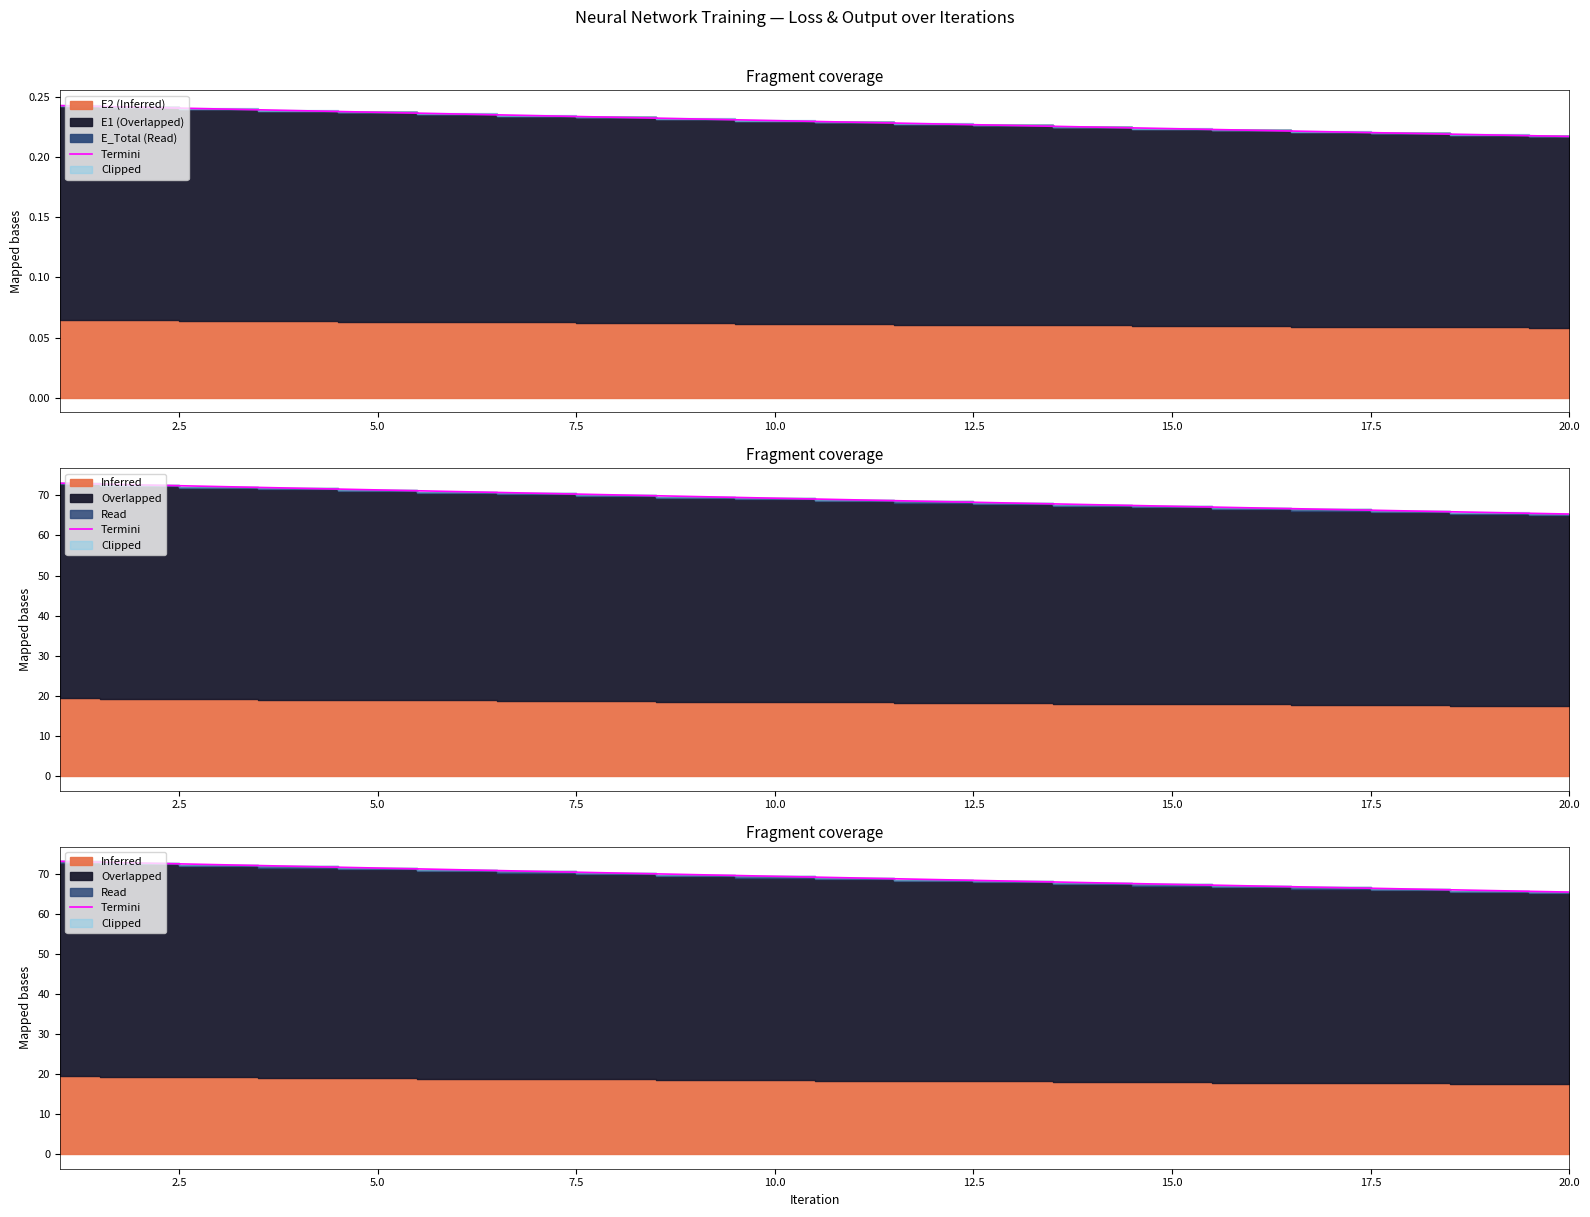

Reading left to right, what are all the values shown in this chart?

73.1	72.6	72.2	71.8	71.4	71.0	70.6	70.1	69.7	69.3	68.9	68.5	68.1	67.7	67.3	66.9	66.5	66.2	65.8	65.4